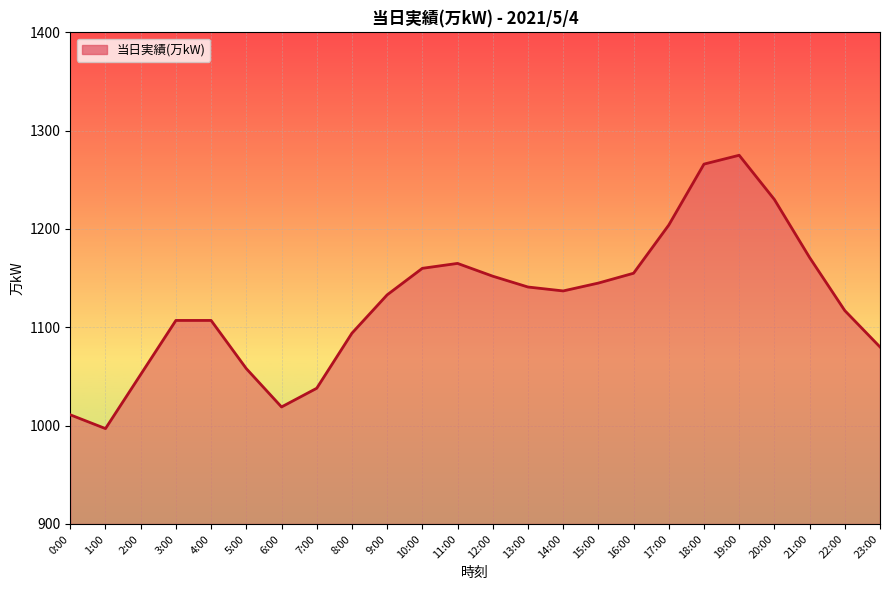

What is the ratio of the value at 8:00 to the value at 10:00?

0.9